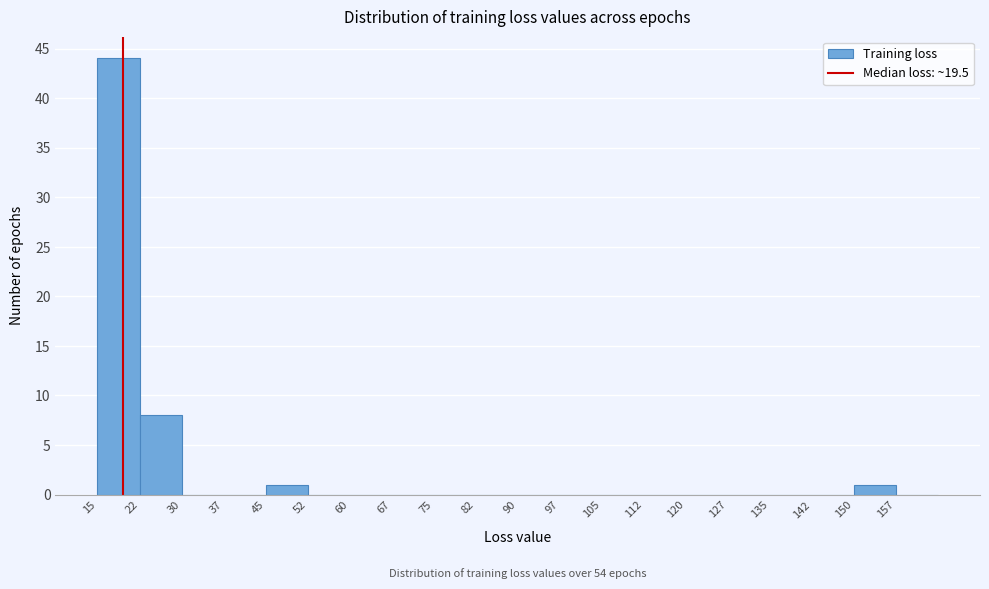

Which range on the x-axis has the tallest bar?

15.0 to 22.5